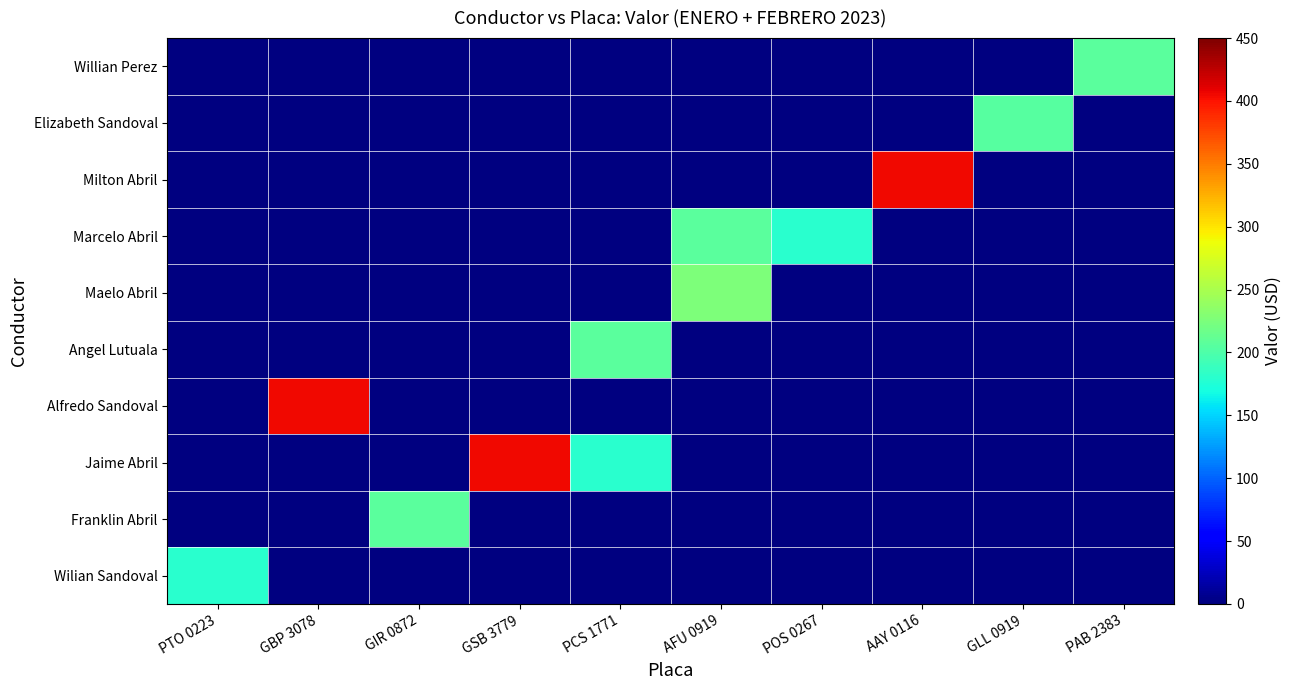

How many categories are shown in the chart?

10